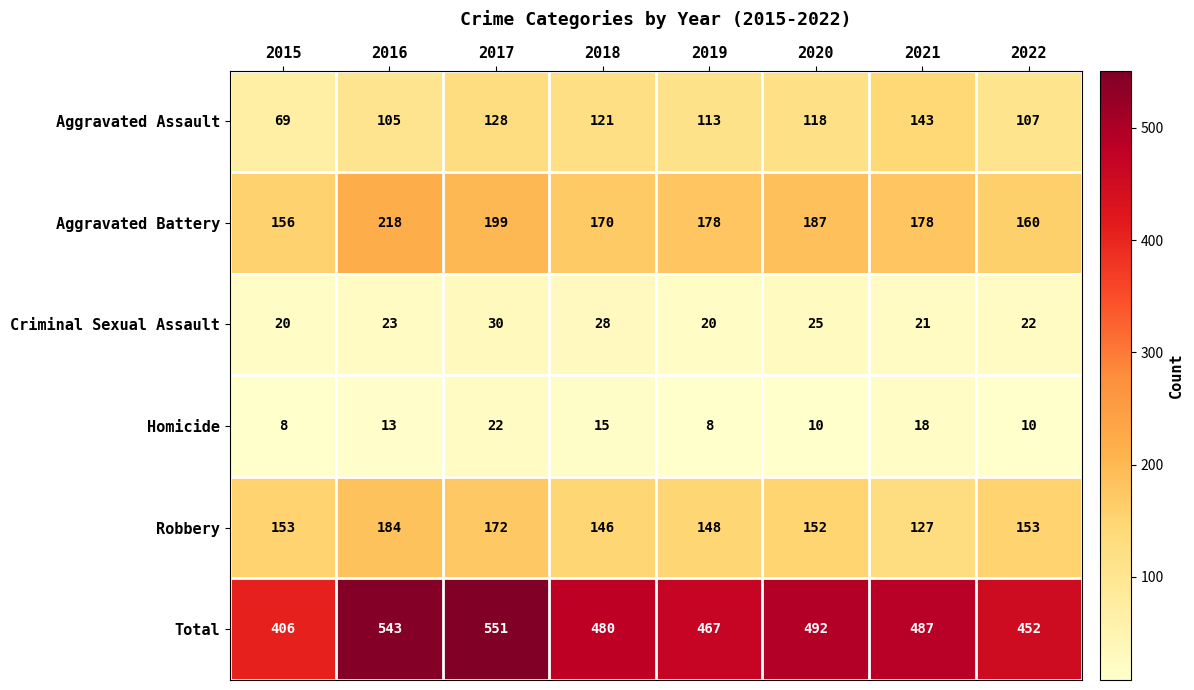

The value of Aggravated Assault at 2022 is 154. True or false?

False